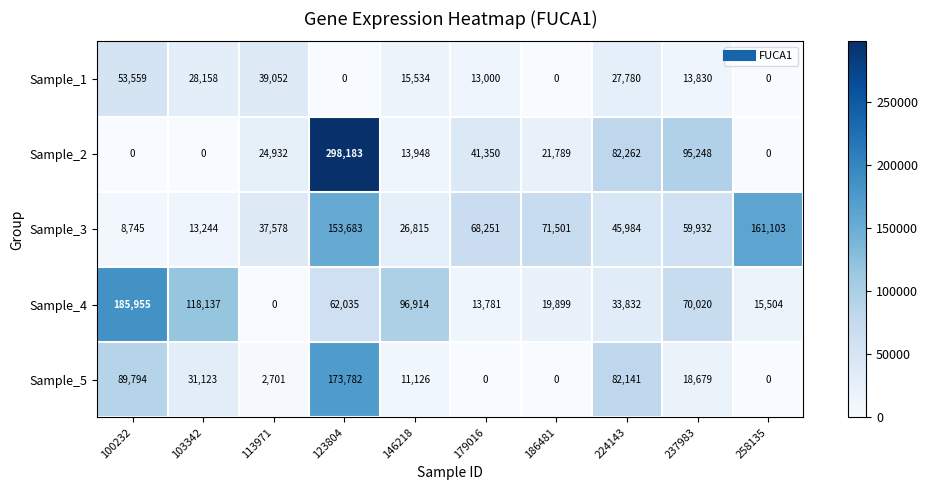

Which series has the largest total across all categories?

Sample_3